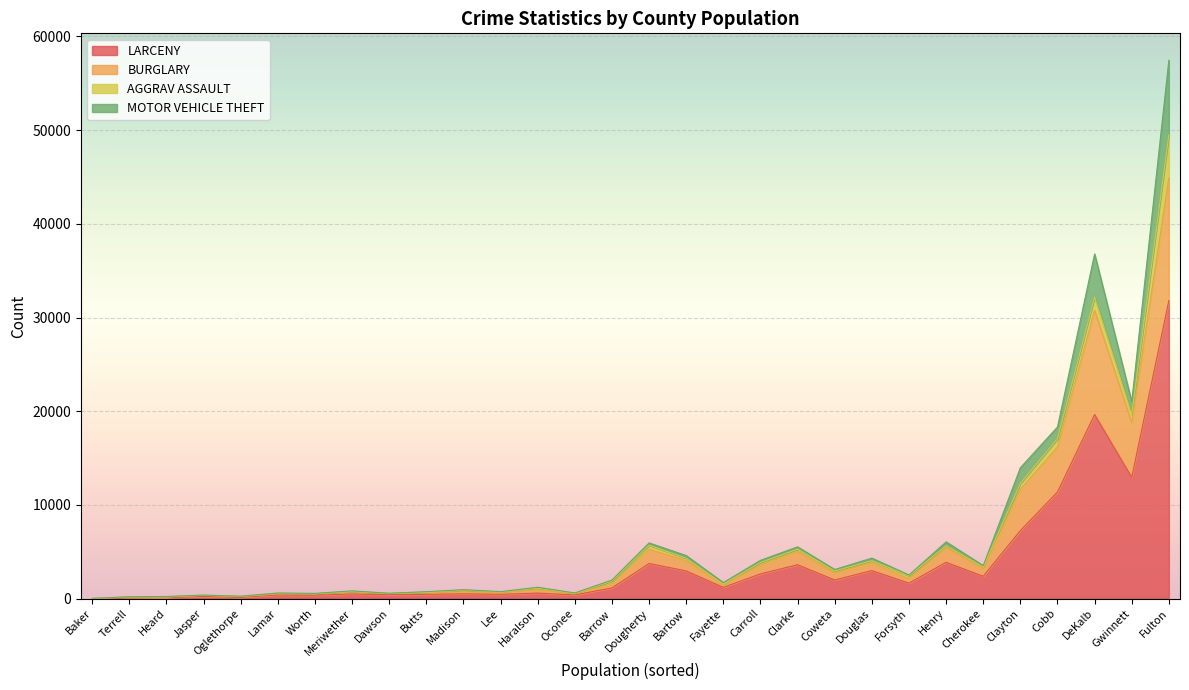

Is it true that LARCENY equals 60 at Terrell?

True